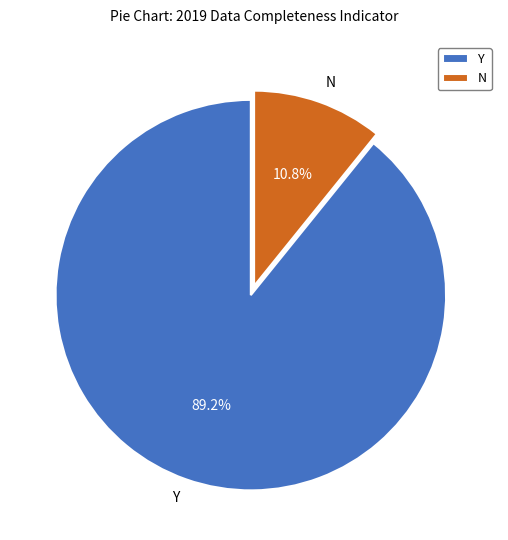

Which has a higher value, Y or N?

Y